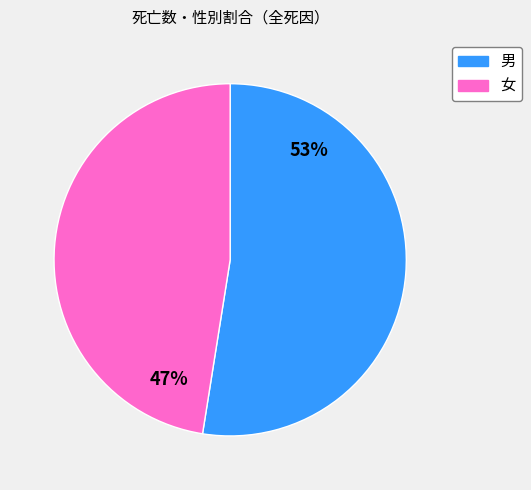

How many slices are in this pie chart?

2